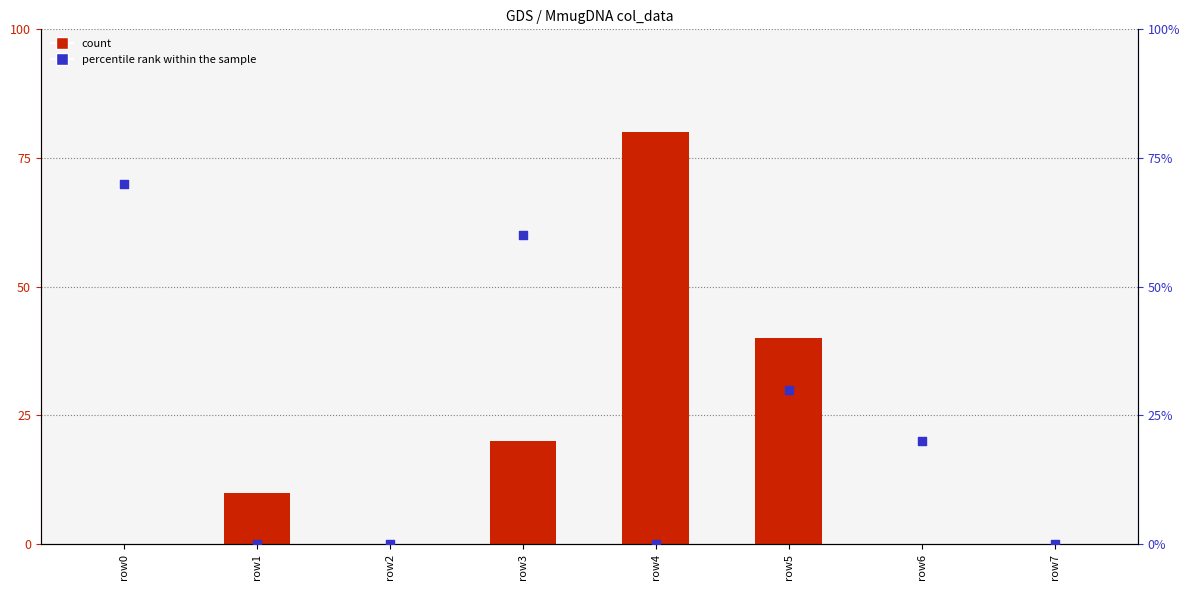

At how many categories does at least one series exceed 24?

3